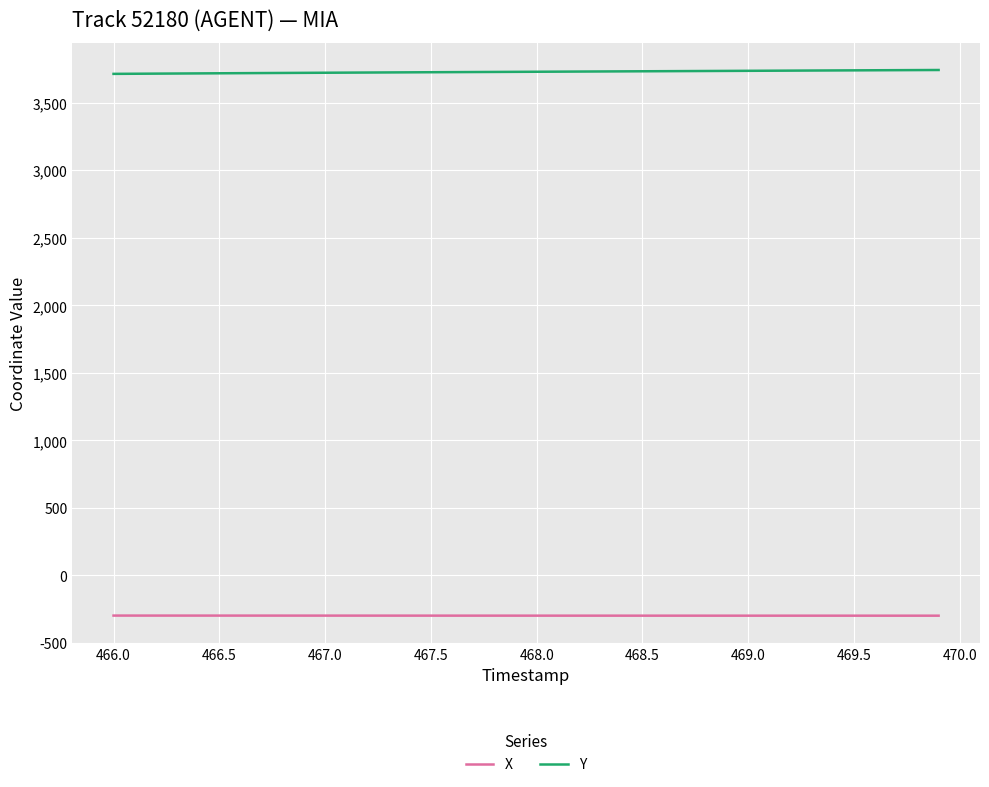

Which series has the largest total across all categories?

Y